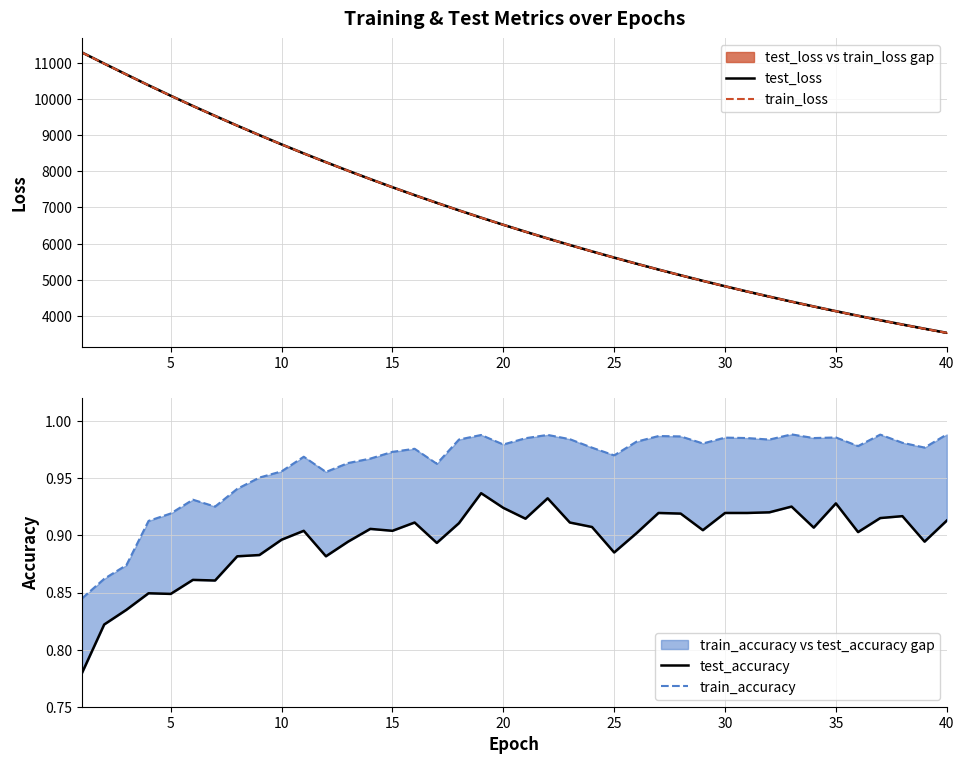

Does the chart display data point markers on the line(s)?

No